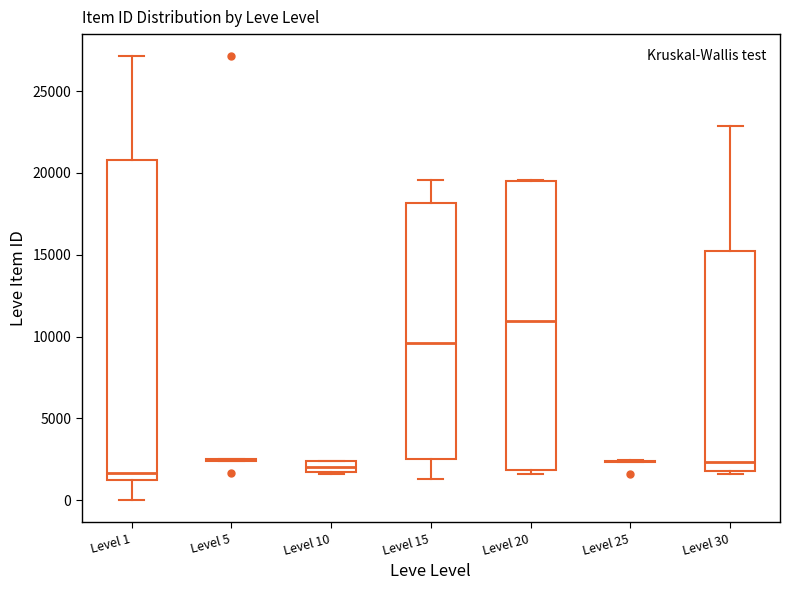

Which box is the tallest, from its lower edge to its upper edge?

Level 1